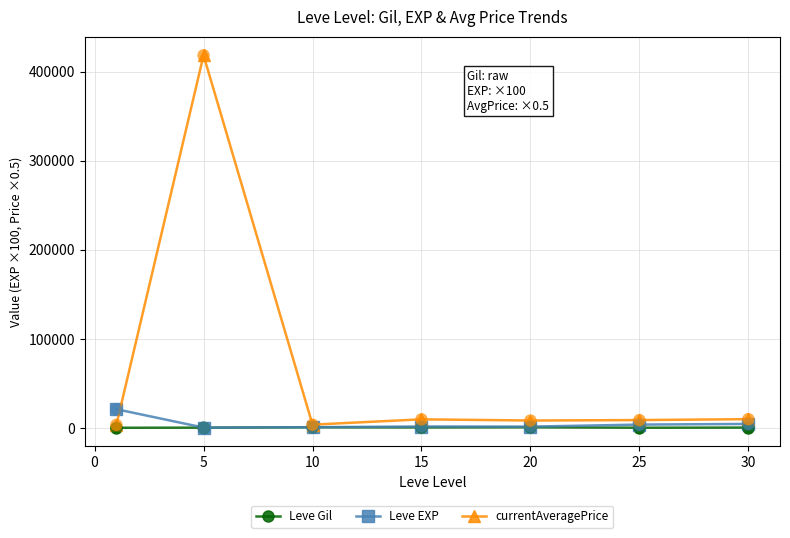

Which series has the widest spread of values?

currentAveragePrice